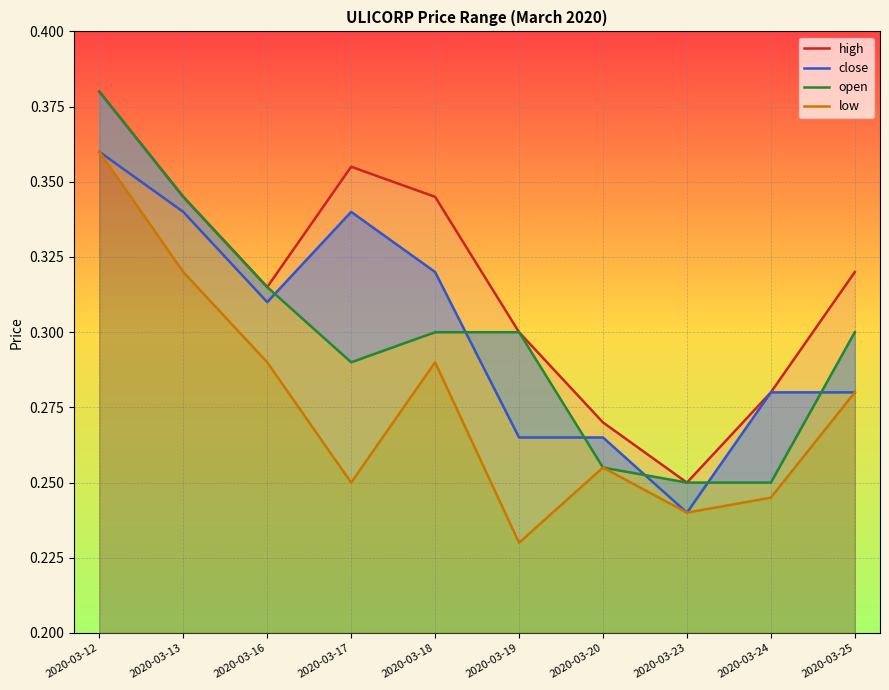

Is the value of close at 2020-03-25 greater than the value of high at 2020-03-12?

No